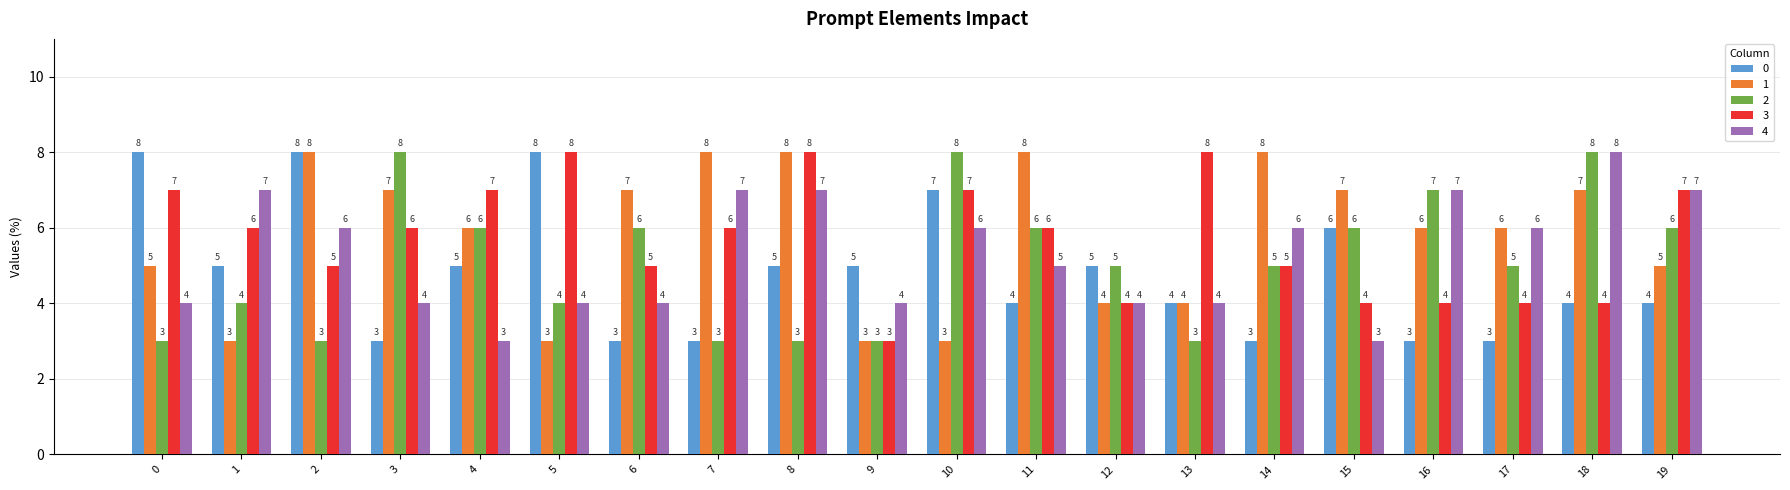

True or false: 1 has a value of 9 at 18.

False